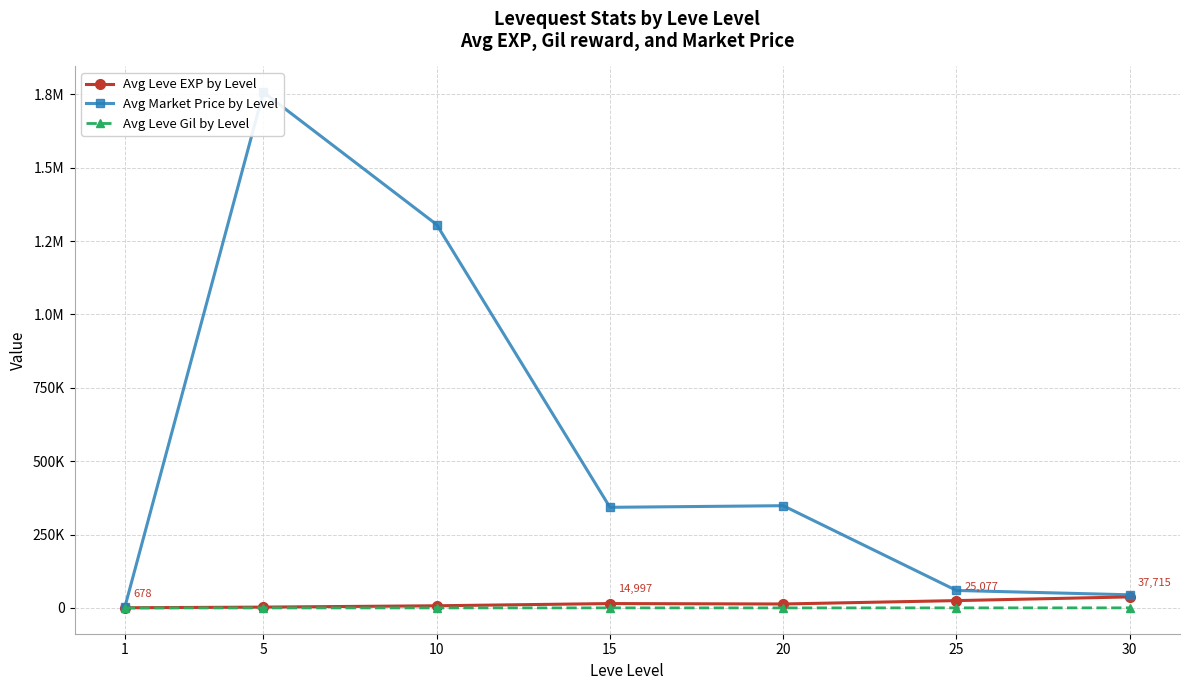

What value does the Avg Leve EXP by Level series have at 1, to the nearest 10?

680